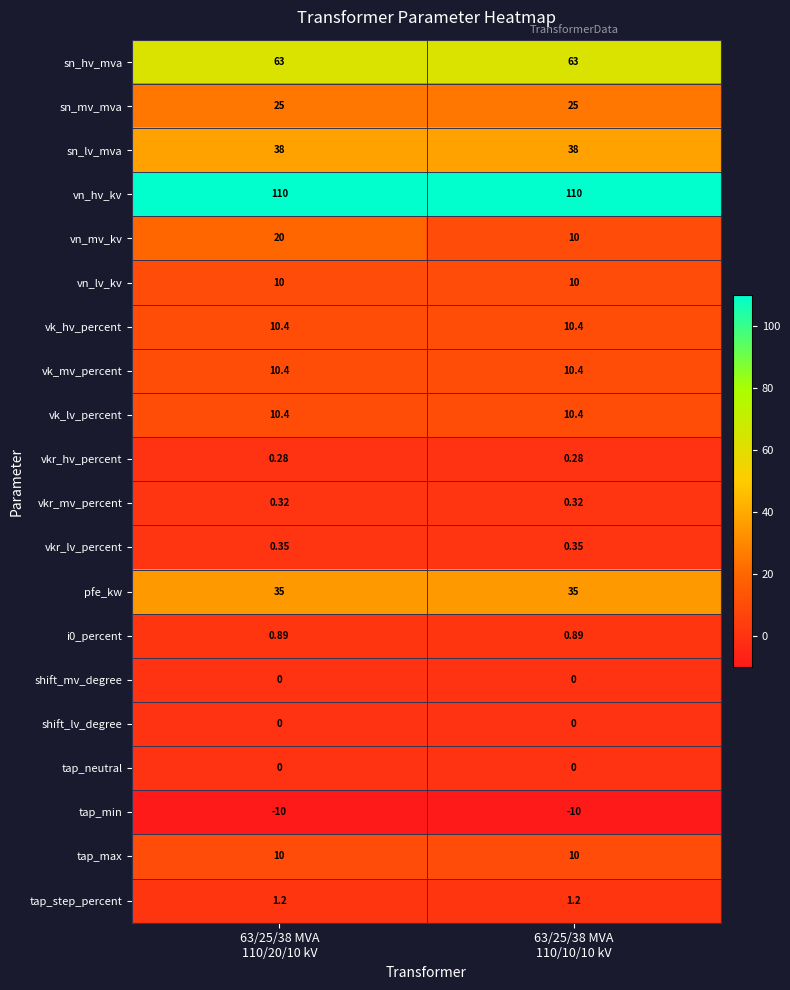

Which series has the widest spread of values?

vn_mv_kv